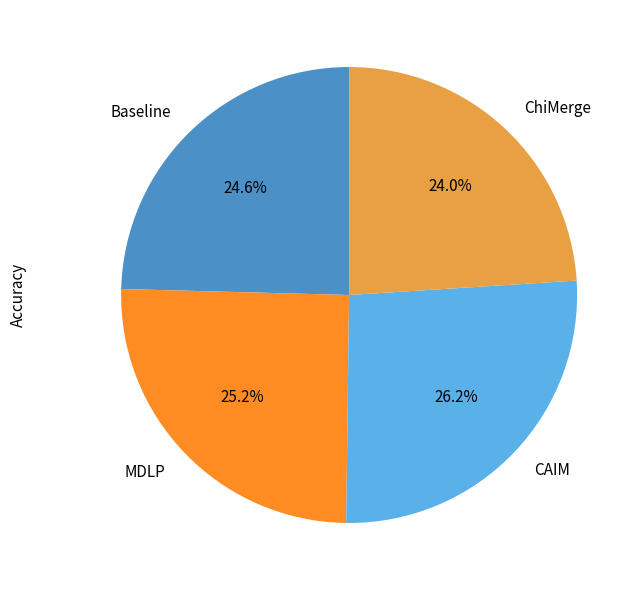

To the nearest percent, what is the average slice percentage?

25%